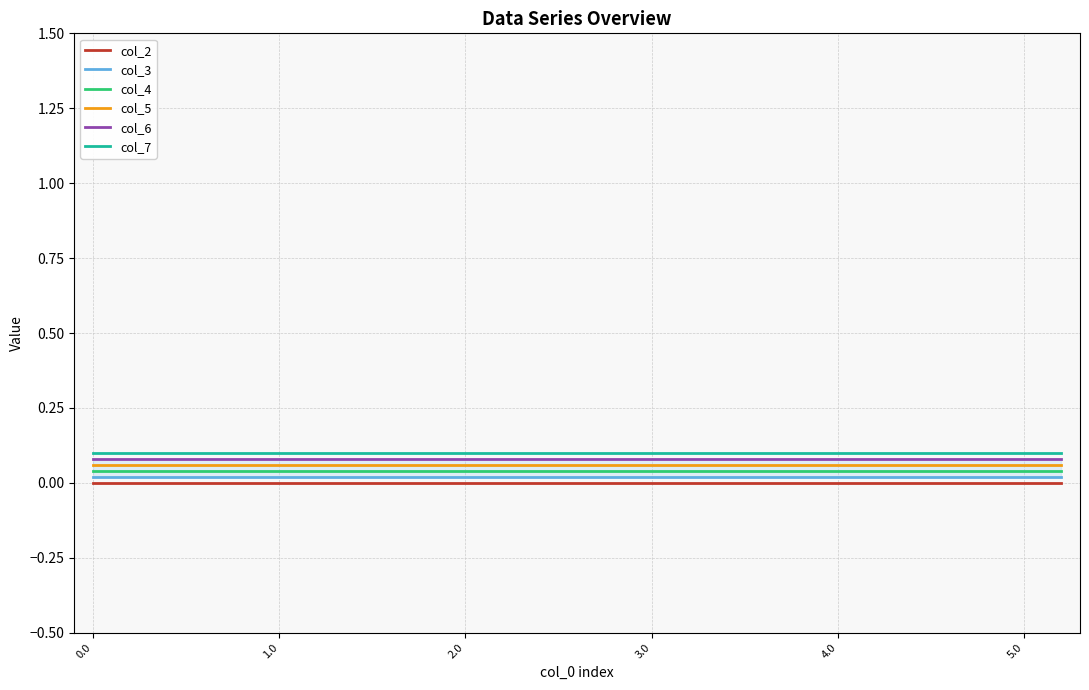

Is it true that col_7 equals 0.1 at 5.0?

True